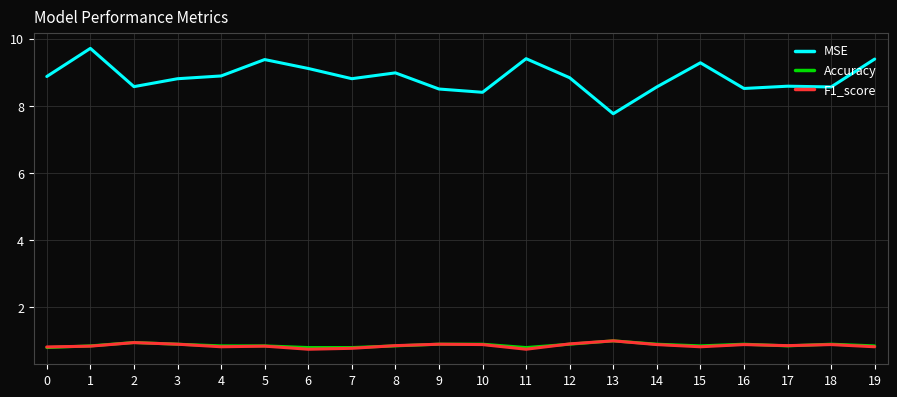

Which series has the widest spread of values?

MSE